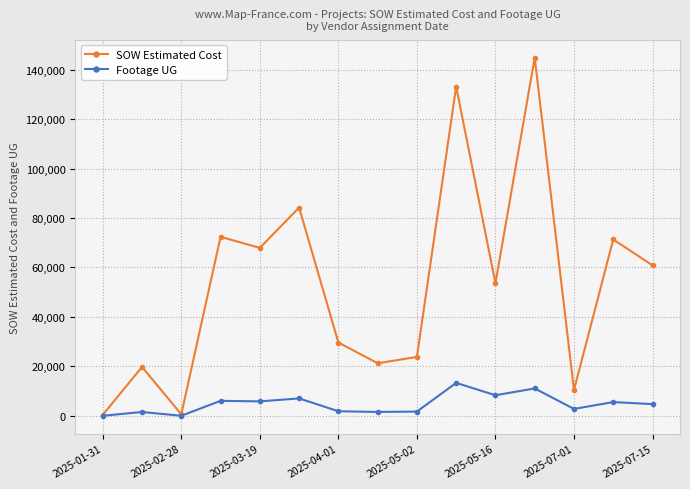

How many values in the Footage UG series are below 4718?

7